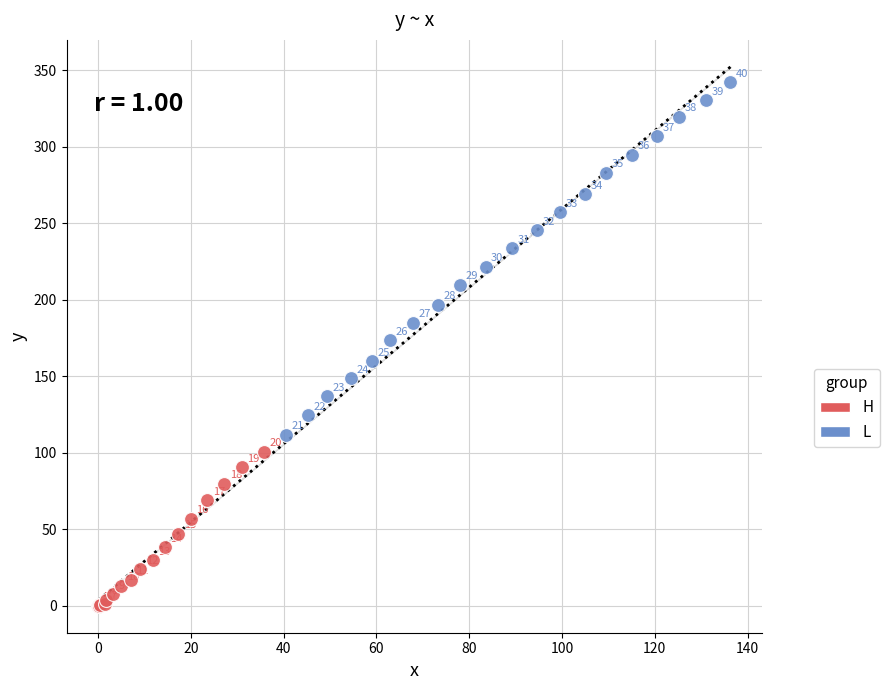

Which series reaches the maximum Y coordinate?

L